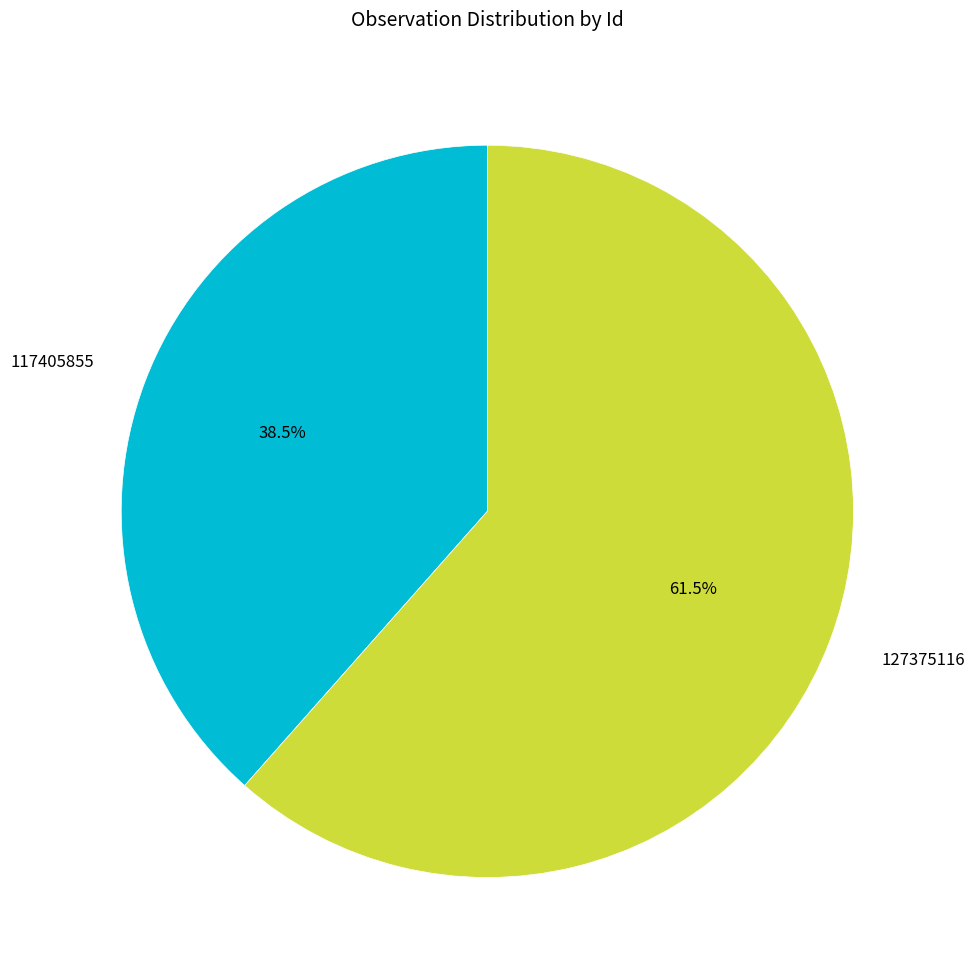

Which slice is the largest?

127375116